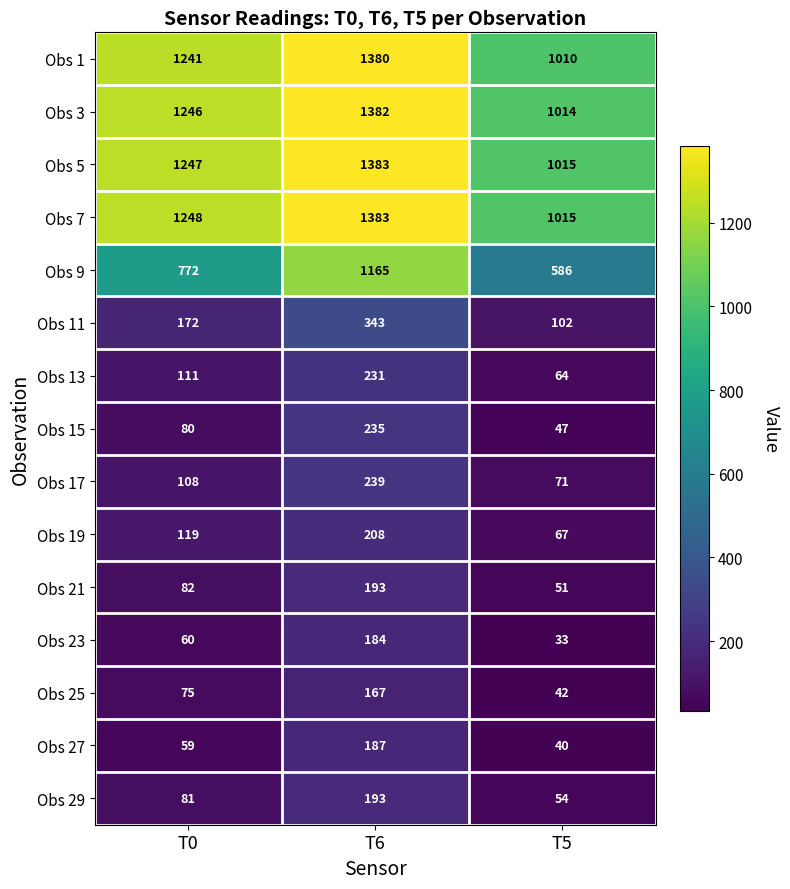

What is the sum of the Obs 3 values at T5 and T6?

2396